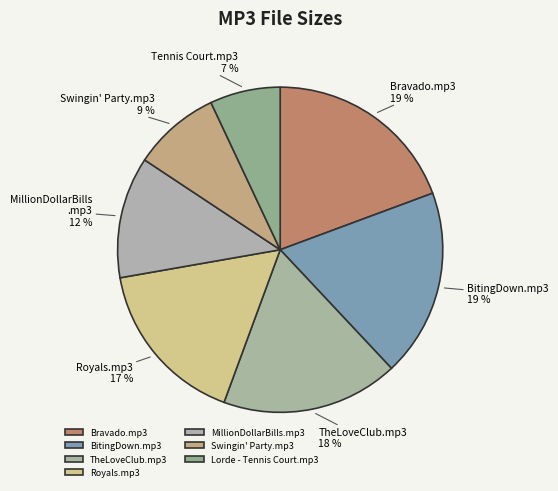

What portion of the pie excludes Bravado.mp3?

80.7%